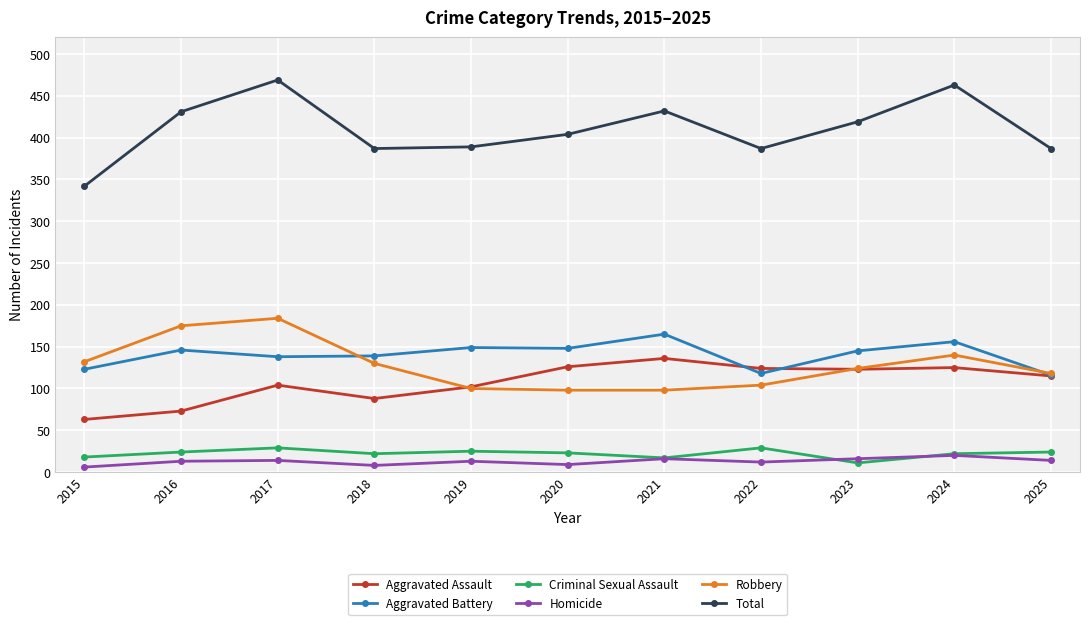

How many lines are shown in the chart?

6